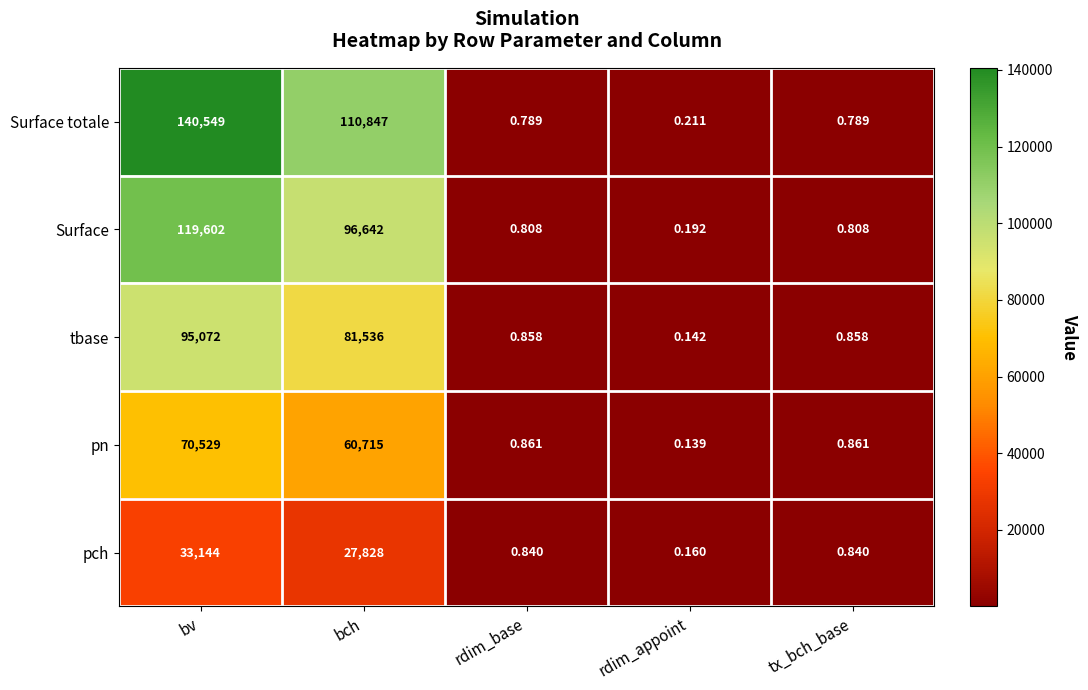

Which label corresponds to the largest value in the chart?

bv